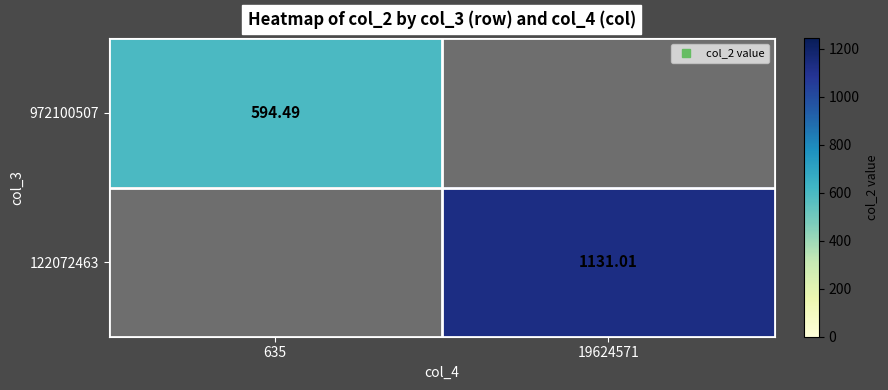

What is the difference between the highest and lowest values at 635?

594.5